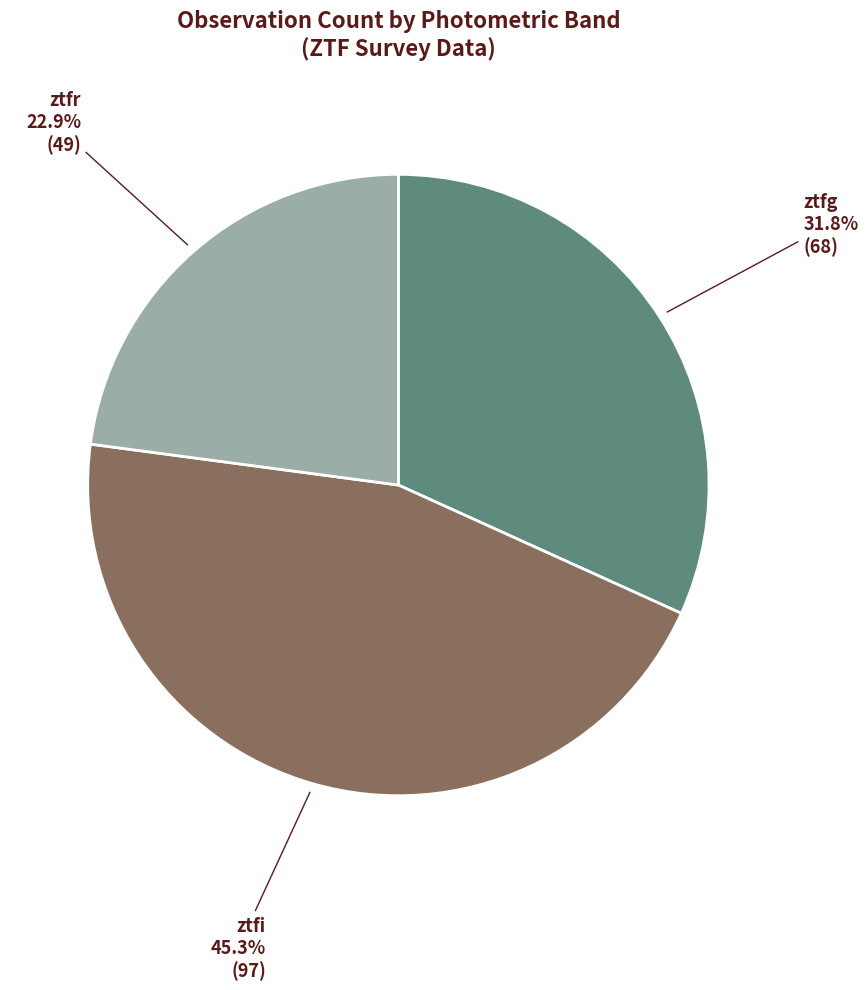

Does any single category account for the majority?

No